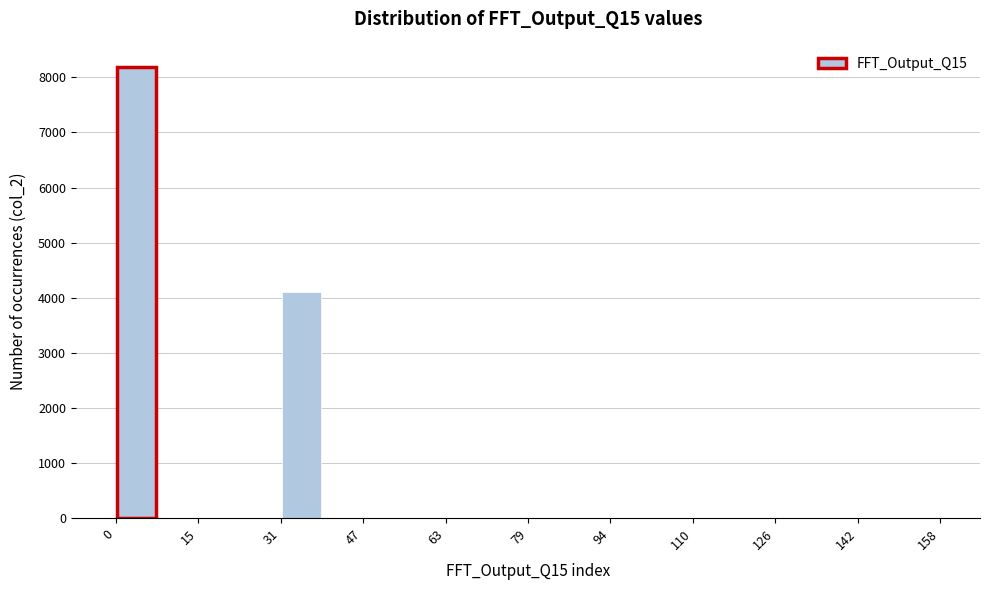

Around what value on the x-axis is the tallest bar? Give the approximate position of its centre, as read against the axis.

4